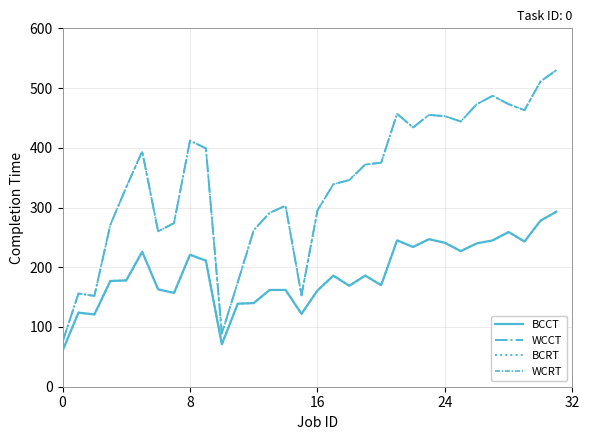

Is this an area chart (filled region under the line)?

No